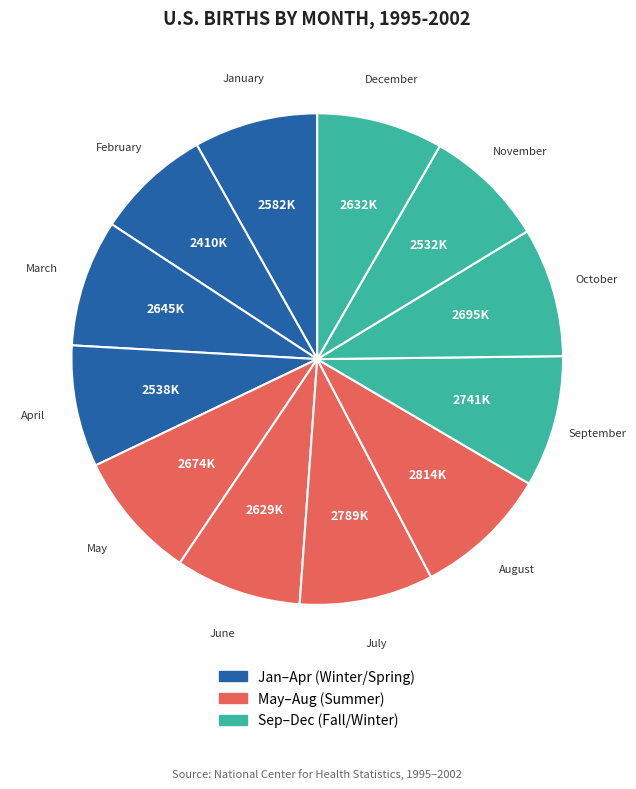

What is the largest slice in the pie chart?

August